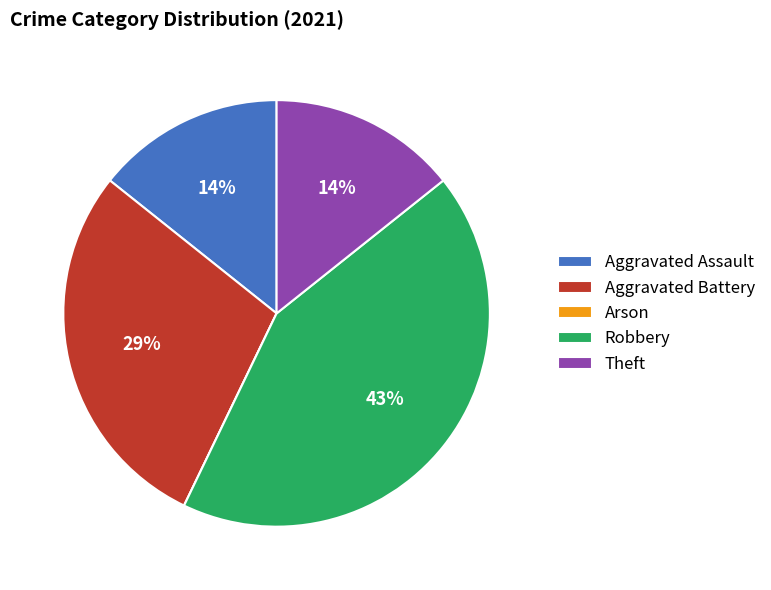

Is there a majority slice in this chart?

No